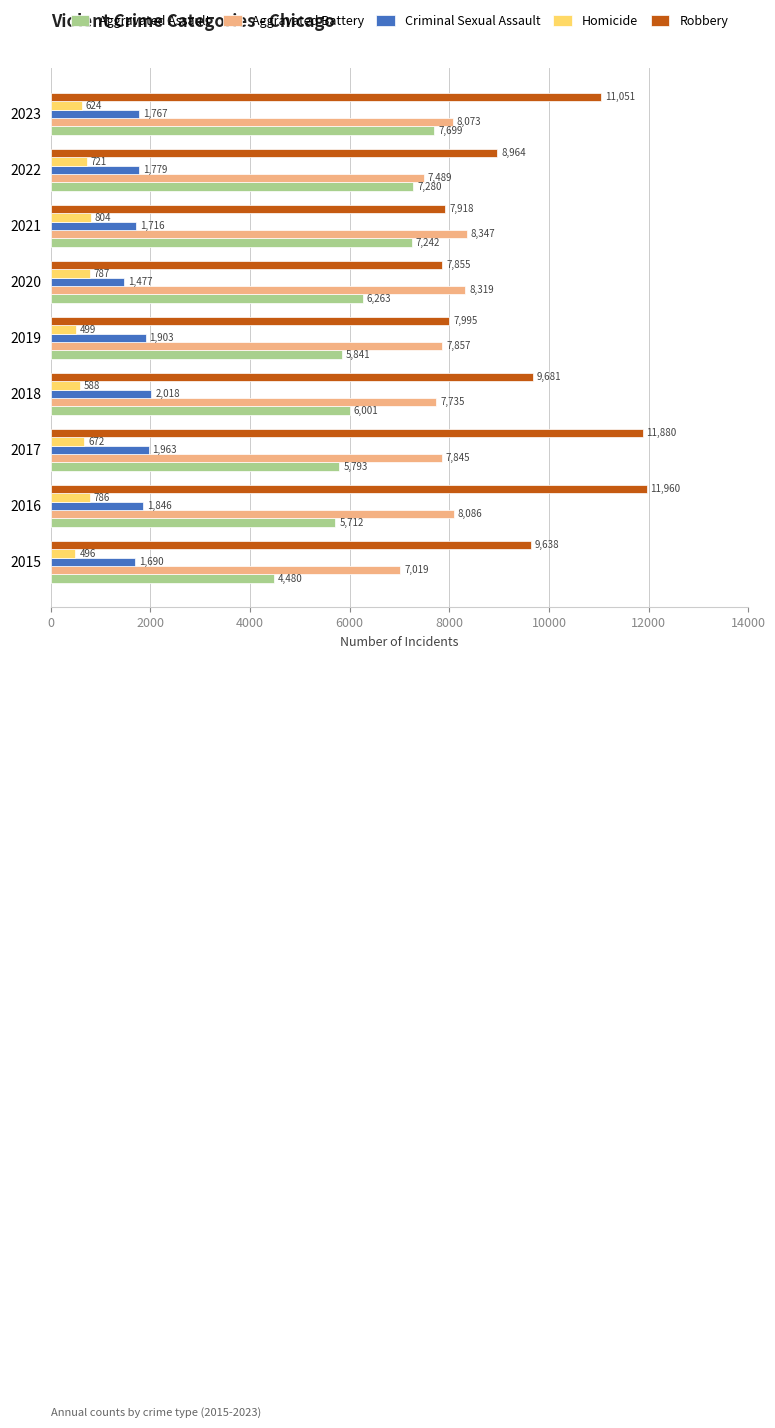

What is the spread (max minus min) of values at 2021?

7543